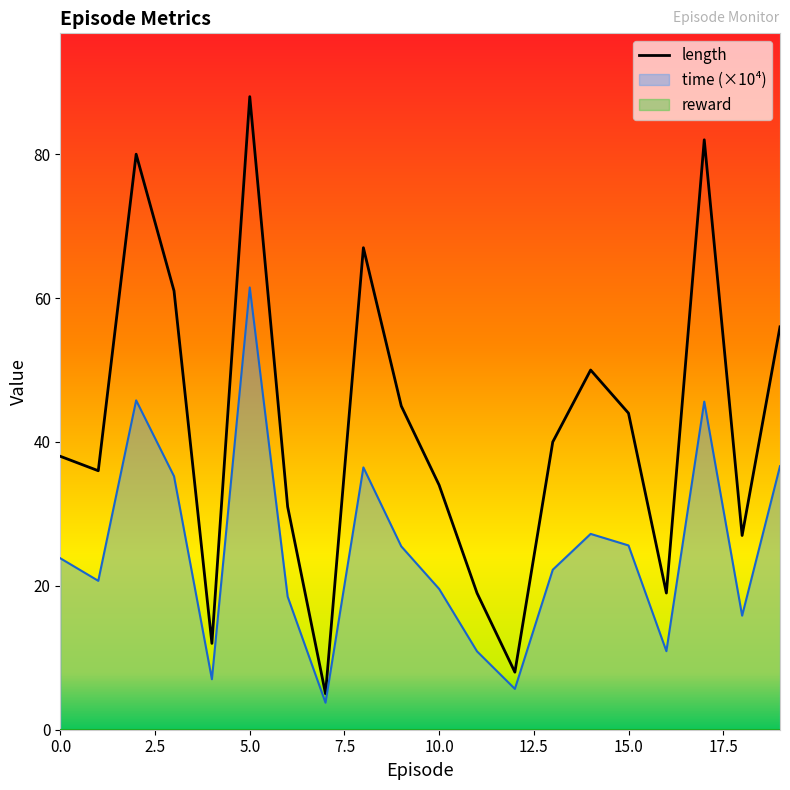

How many values in the time series exceed 23?

10